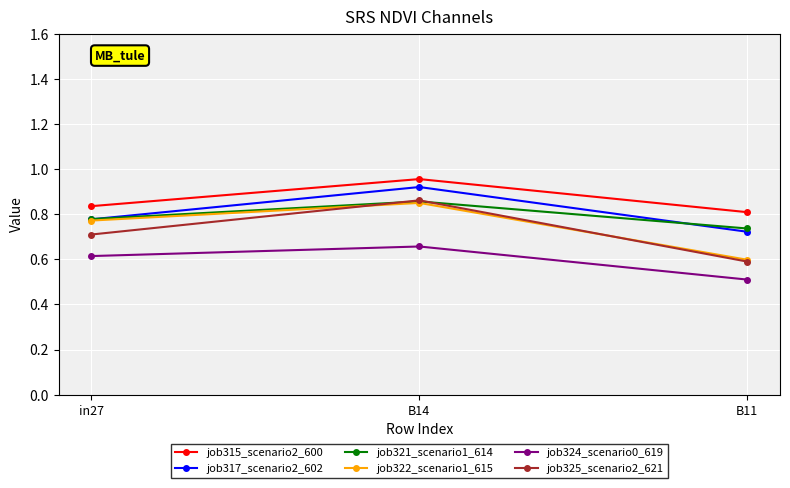

The job317_scenario2_602 series shows 0.8 at in27. True or false?

True